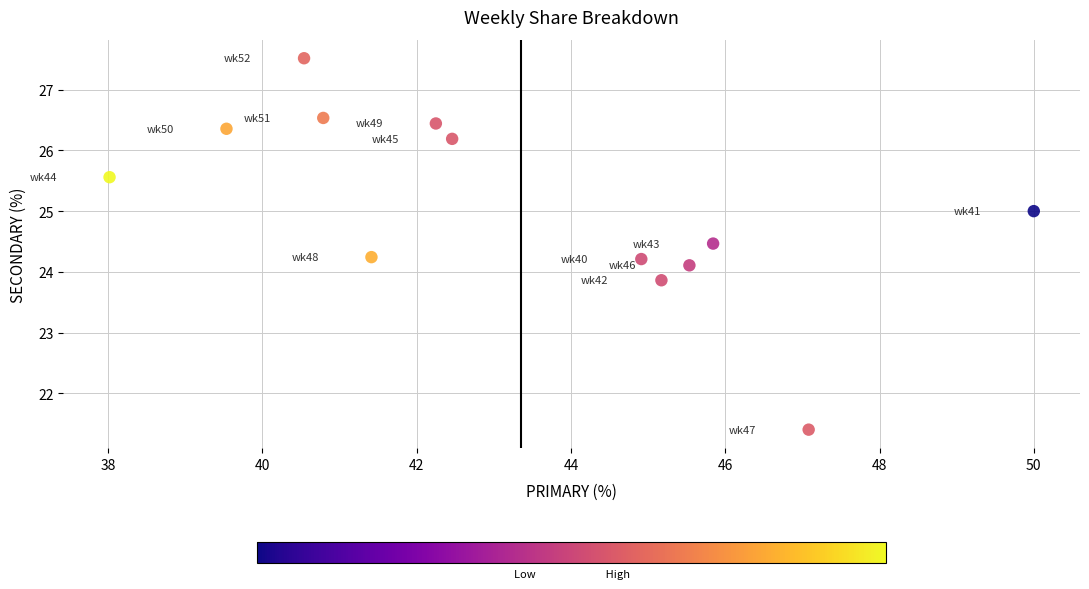

What is the range of Y values (max minus min)?

6.1